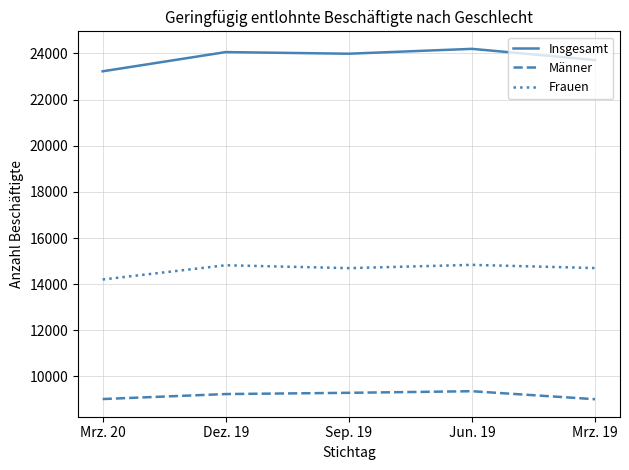

What value does the Insgesamt series have at Sep. 19, to the nearest 10?

23990